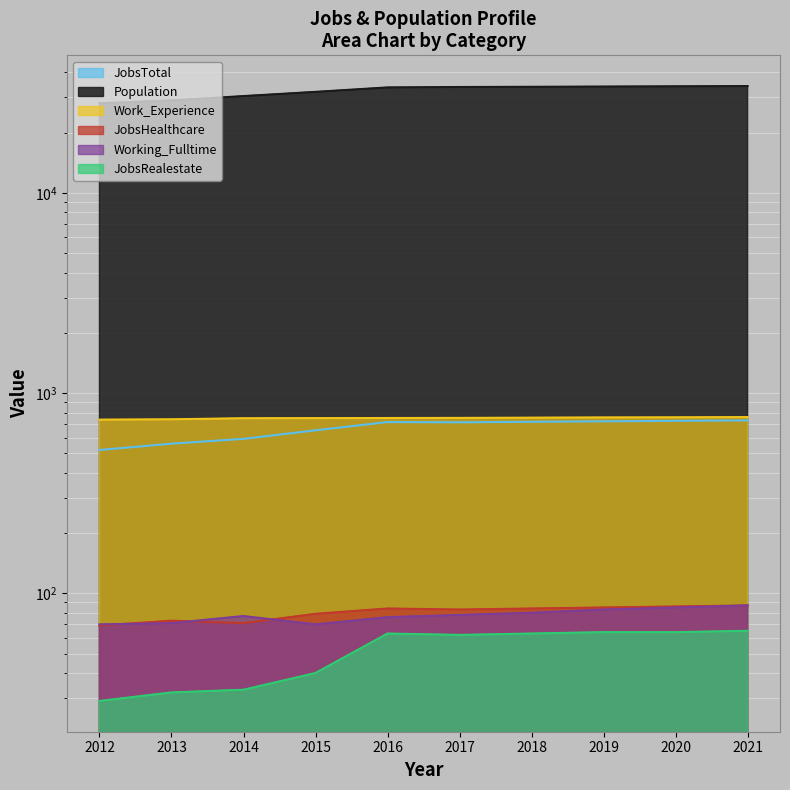

Reading left to right, transcribe all the data shown in this chart.

JobsTotal: 520	559	591	652	717	715	719	723	727	731
Population: 28032	28965	30447	31958	33629	33795	33875	33969	34062	34156
Work_Experience: 737	740	749	750	751	752	754	756	757	759
JobsHealthcare: 69	73	71	79	84	83	84	85	86	87
Working_Fulltime: 70	71	77	70	76	78	80	83	85	87
JobsRealestate: 29	32	33	40	63	62	63	64	64	65